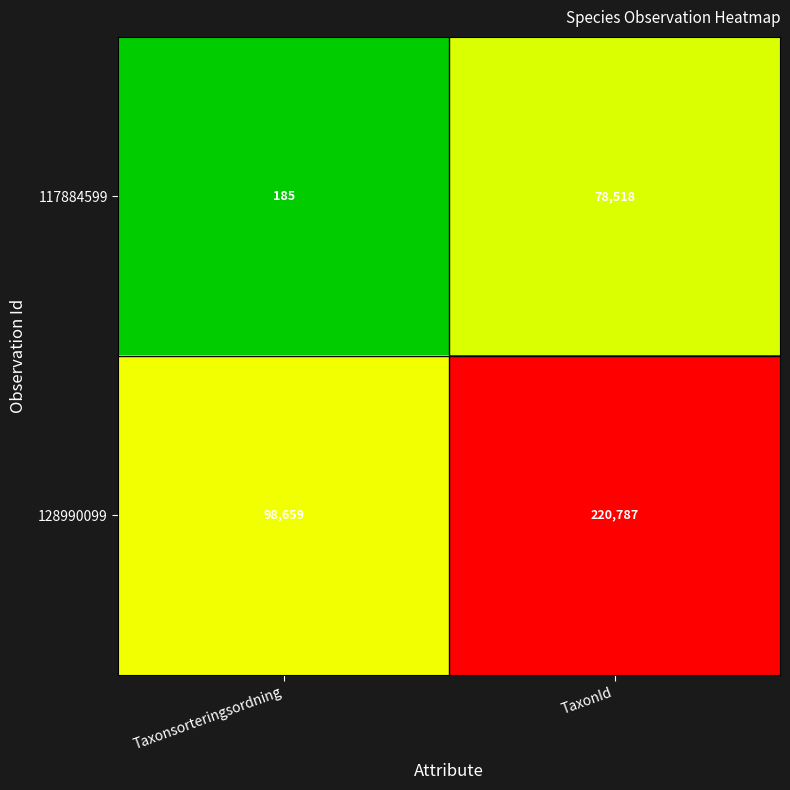

What is the spread (max minus min) of values at TaxonId?

142269